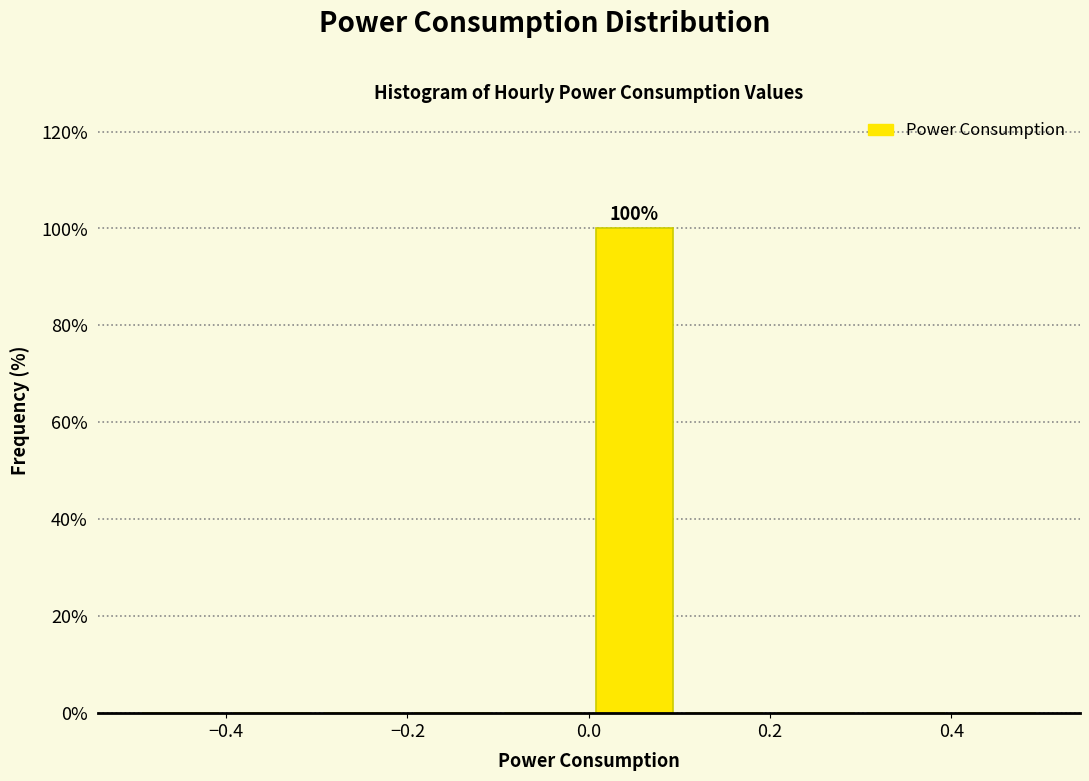

Over which range of the x-axis is the bar tallest?

0.0 to 0.1